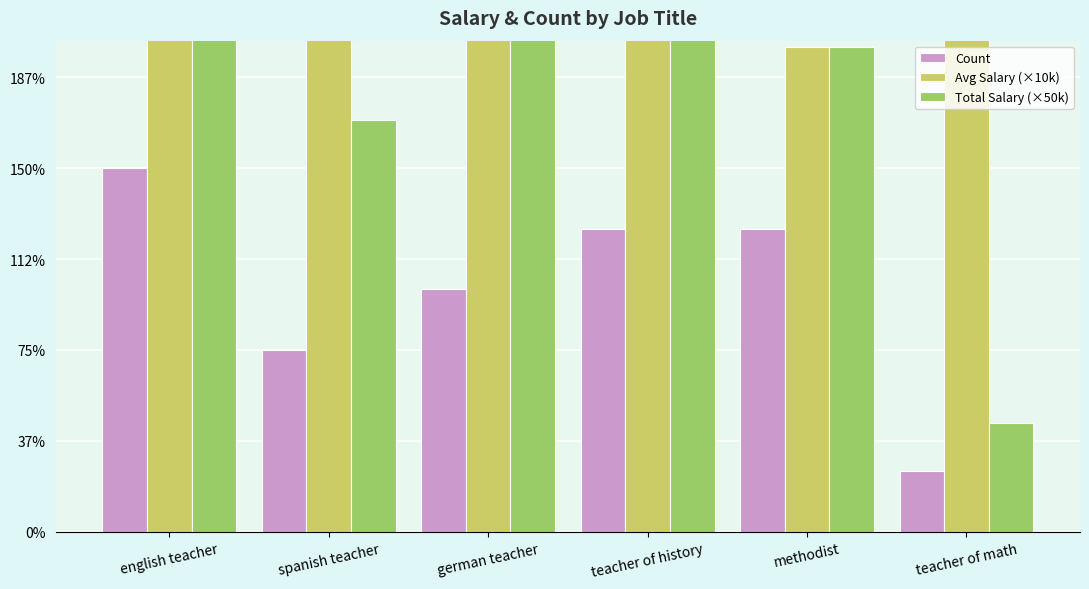

Which category has the highest value across all series?

english teacher